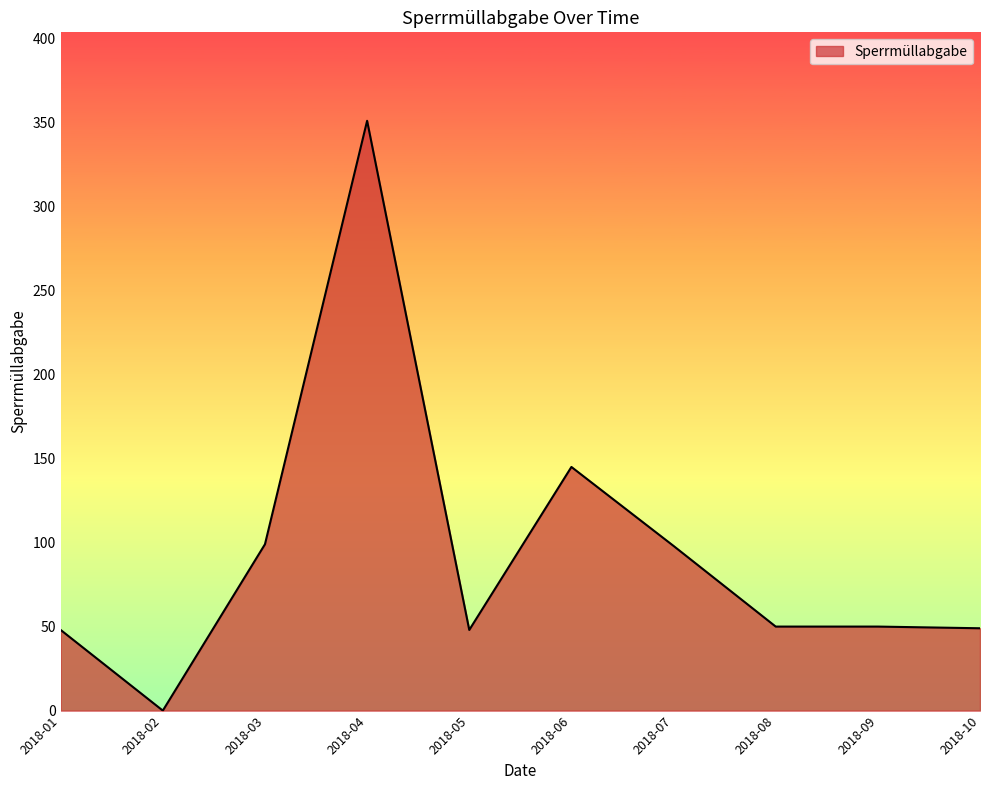

What is the difference between the maximum and minimum values?

351